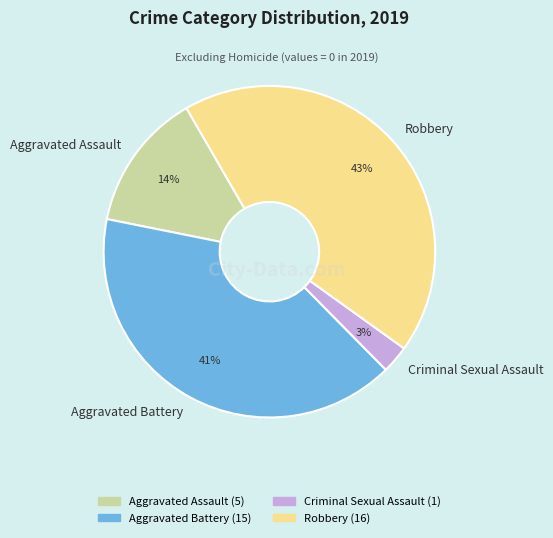

Do Aggravated Assault and Aggravated Battery together represent more than half of the pie?

Yes